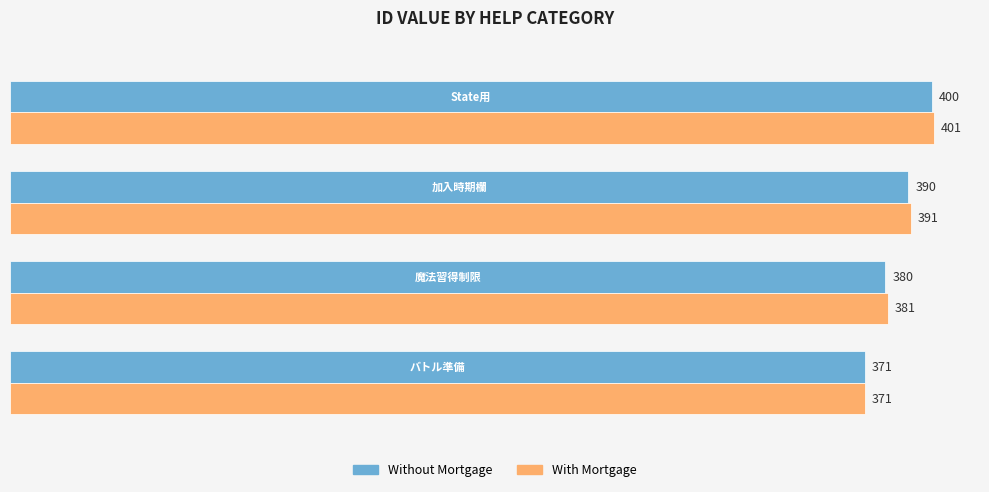

What is the maximum value for With Mortgage?

401